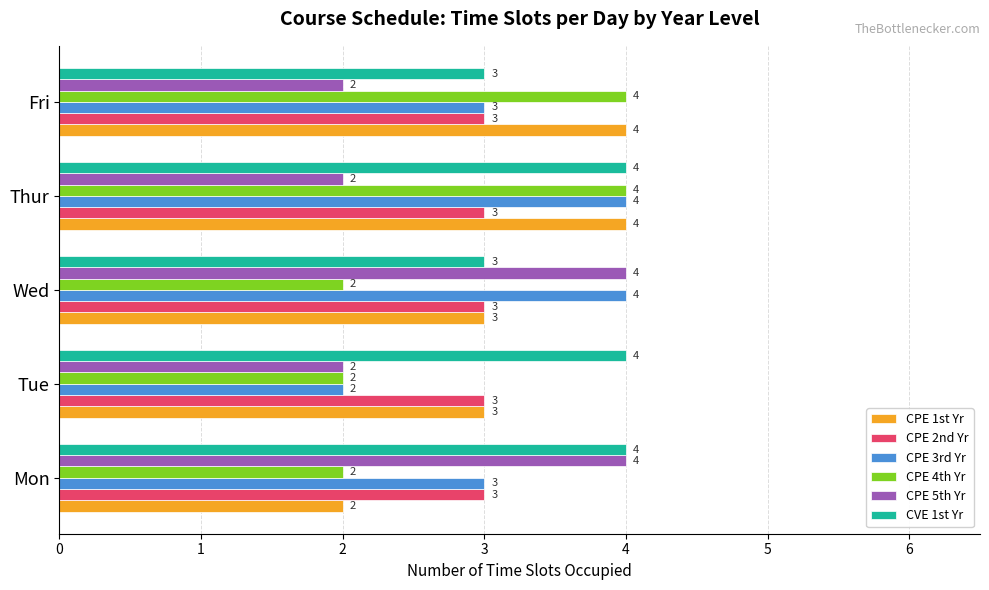

What is the maximum value shown in the chart?

4